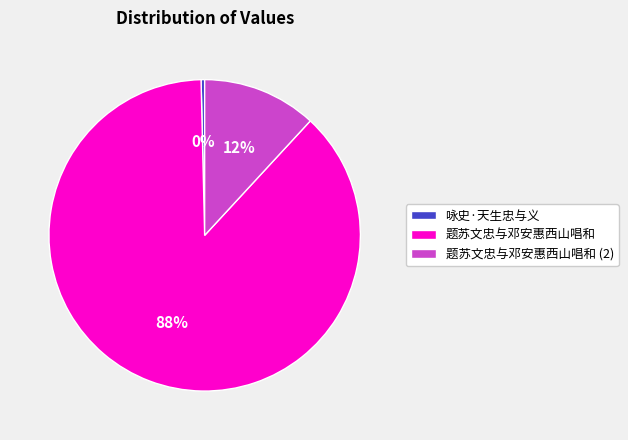

Rank the categories by value from lowest to highest.

咏史·天生忠与义, 题苏文忠与邓安惠西山唱和 (2), 题苏文忠与邓安惠西山唱和